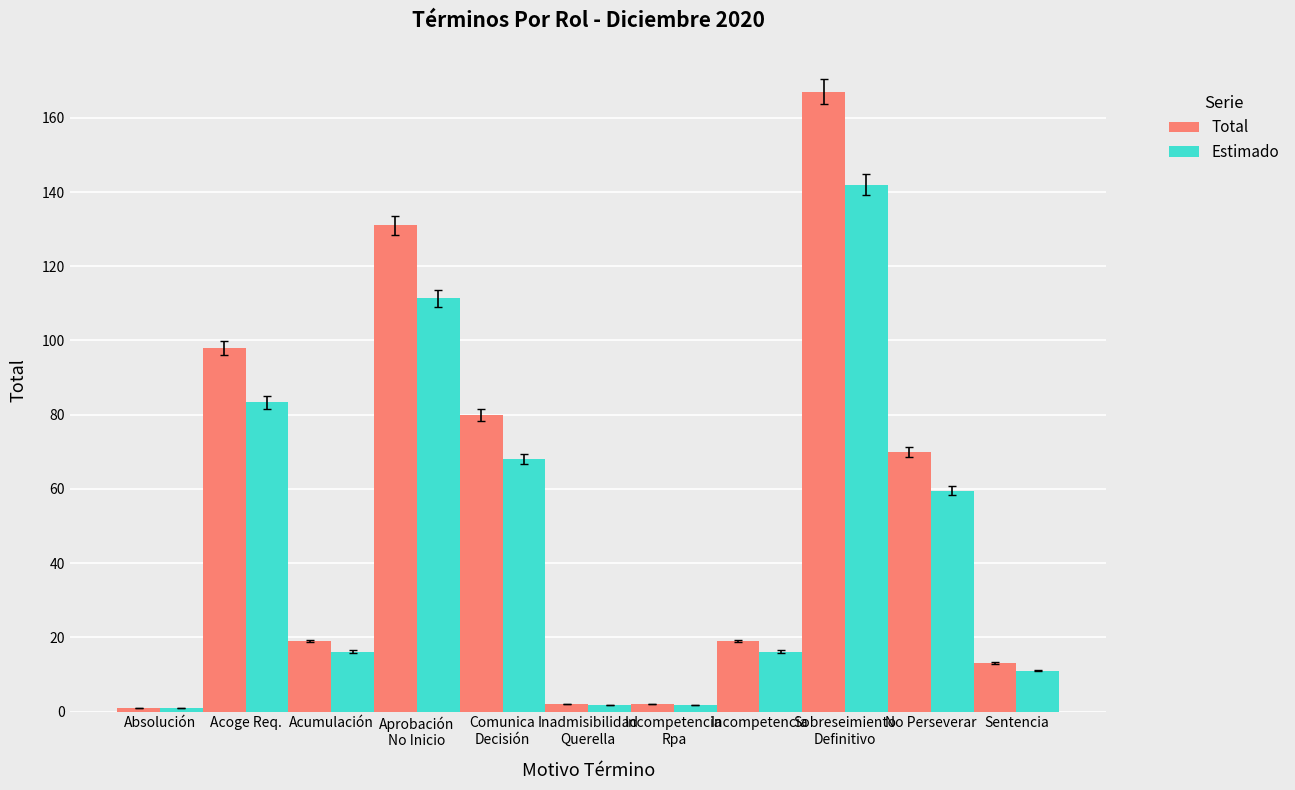

What is the total value across all series at Acoge Req.?

181.3